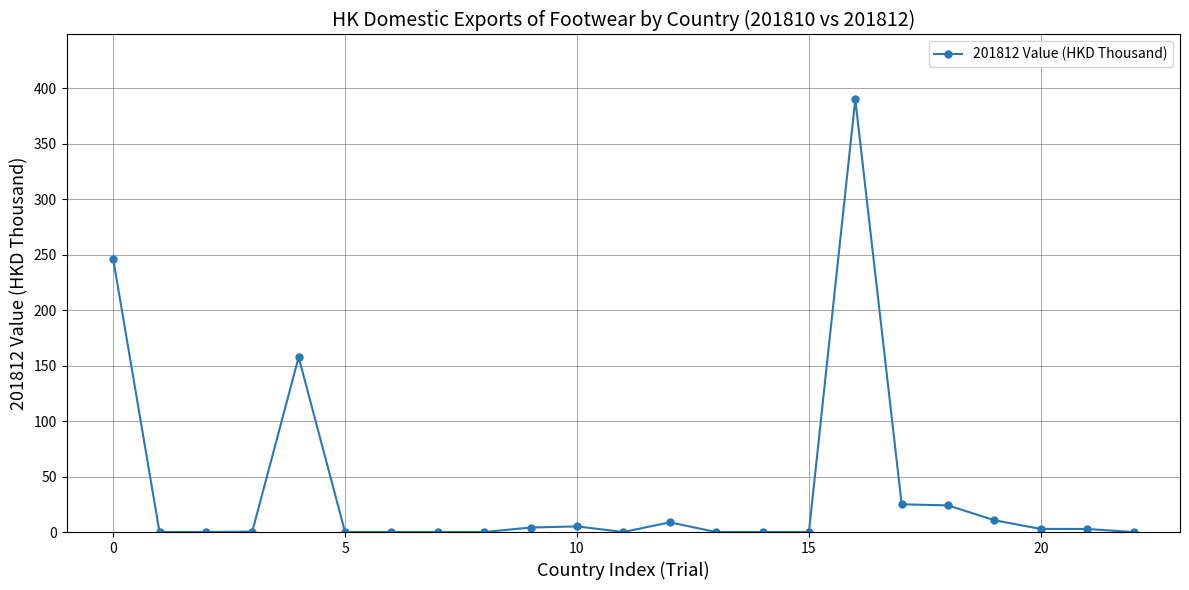

What is the sum of all values?

877.6